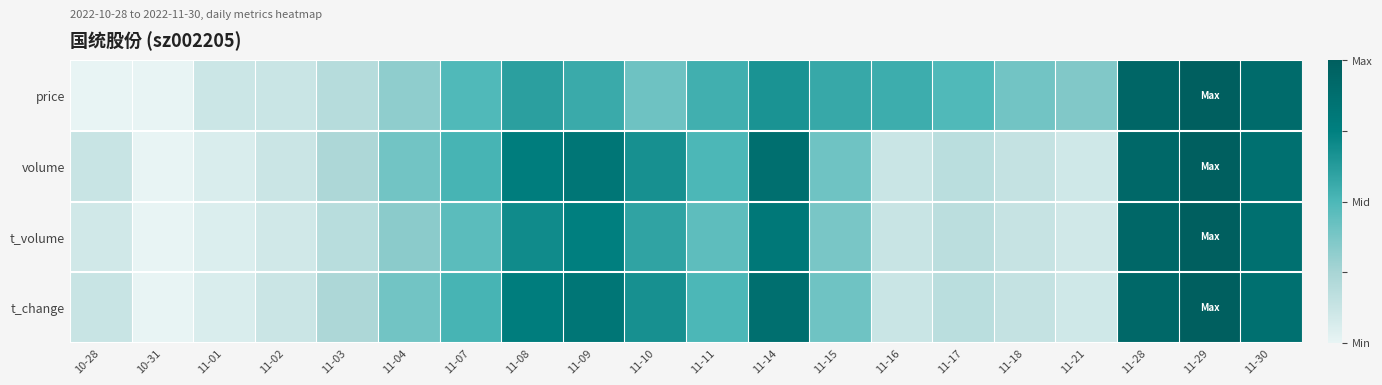

Reading left to right, extract all data points from this chart.

price: 10-28=0.0	10-31=0.0	11-01=0.1	11-02=0.1	11-03=0.2	11-04=0.3	11-07=0.5	11-08=0.6	11-09=0.6	11-10=0.4	11-11=0.5	11-14=0.7	11-15=0.6	11-16=0.5	11-17=0.5	11-18=0.4	11-21=0.4	11-28=0.9	11-29=1.0	11-30=0.9
volume: 10-28=0.1	10-31=0.0	11-01=0.1	11-02=0.1	11-03=0.2	11-04=0.4	11-07=0.5	11-08=0.8	11-09=0.8	11-10=0.7	11-11=0.5	11-14=0.9	11-15=0.4	11-16=0.1	11-17=0.2	11-18=0.1	11-21=0.1	11-28=0.9	11-29=1.0	11-30=0.9
t_volume: 10-28=0.1	10-31=0.0	11-01=0.0	11-02=0.1	11-03=0.2	11-04=0.3	11-07=0.5	11-08=0.7	11-09=0.8	11-10=0.6	11-11=0.5	11-14=0.8	11-15=0.4	11-16=0.1	11-17=0.2	11-18=0.1	11-21=0.1	11-28=0.9	11-29=1.0	11-30=0.9
t_change: 10-28=0.1	10-31=0.0	11-01=0.1	11-02=0.1	11-03=0.2	11-04=0.4	11-07=0.5	11-08=0.8	11-09=0.8	11-10=0.7	11-11=0.5	11-14=0.9	11-15=0.4	11-16=0.1	11-17=0.2	11-18=0.1	11-21=0.1	11-28=0.9	11-29=1.0	11-30=0.9